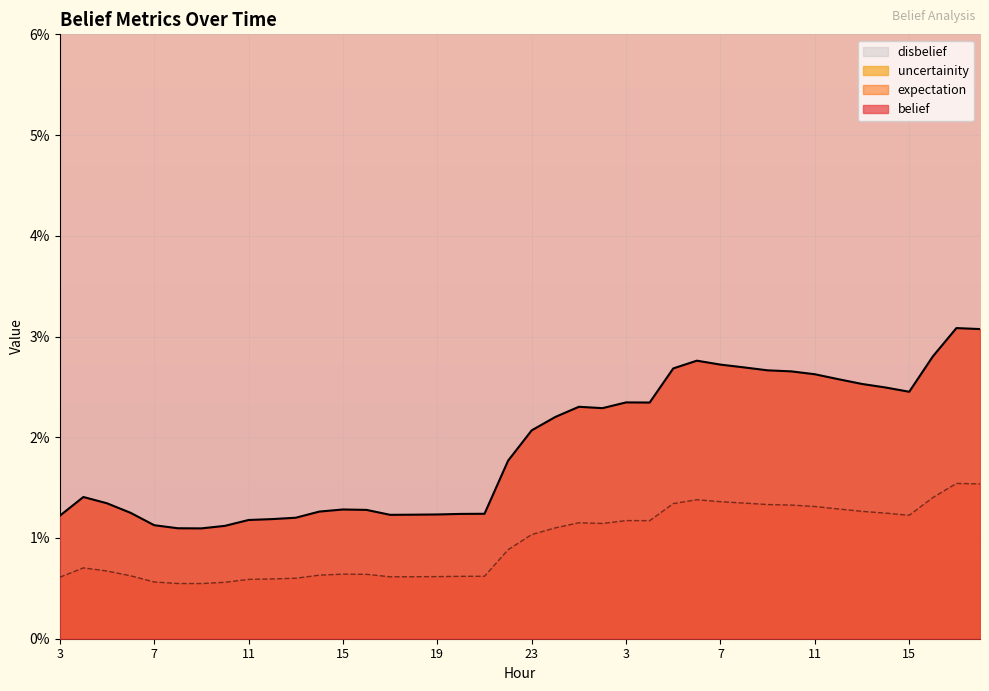

At which label does belief reach its peak?

17